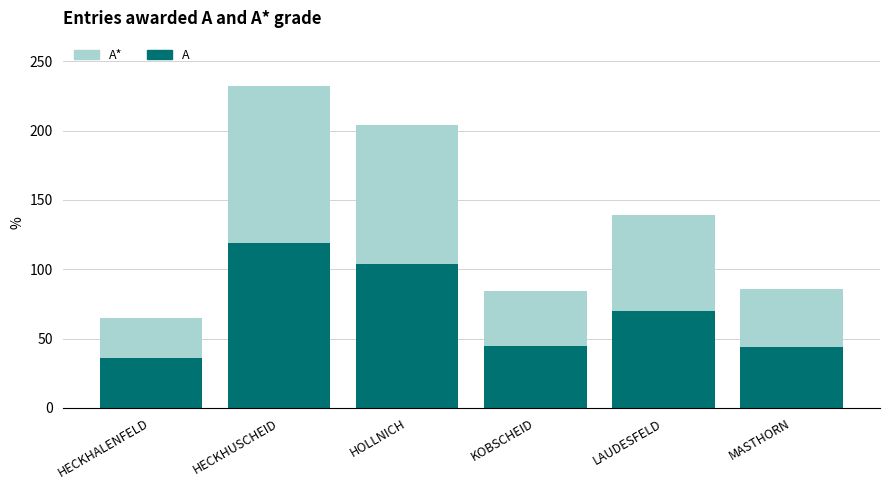

What is the sum of all A values?

418